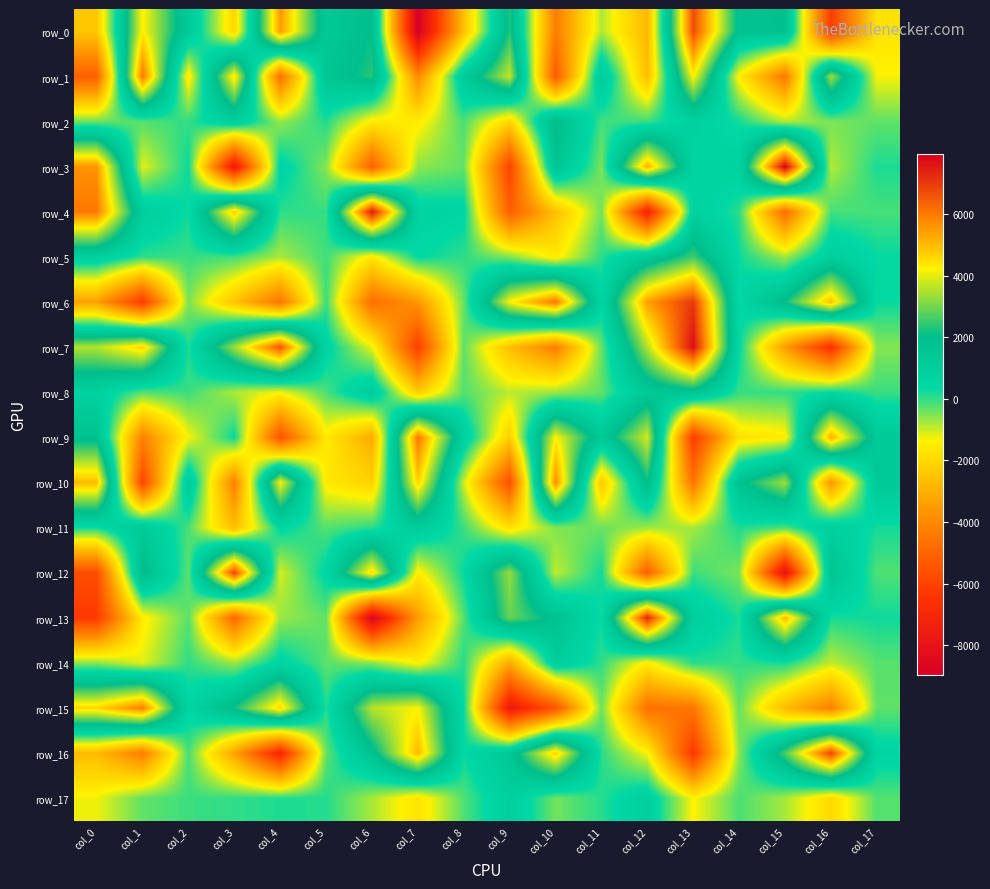

List the series in order of their peak value, highest first.

row_3, row_7, row_4, row_13, row_6, row_16, row_12, row_0, row_9, row_1, row_15, row_10, row_5, row_2, row_8, row_11, row_14, row_17